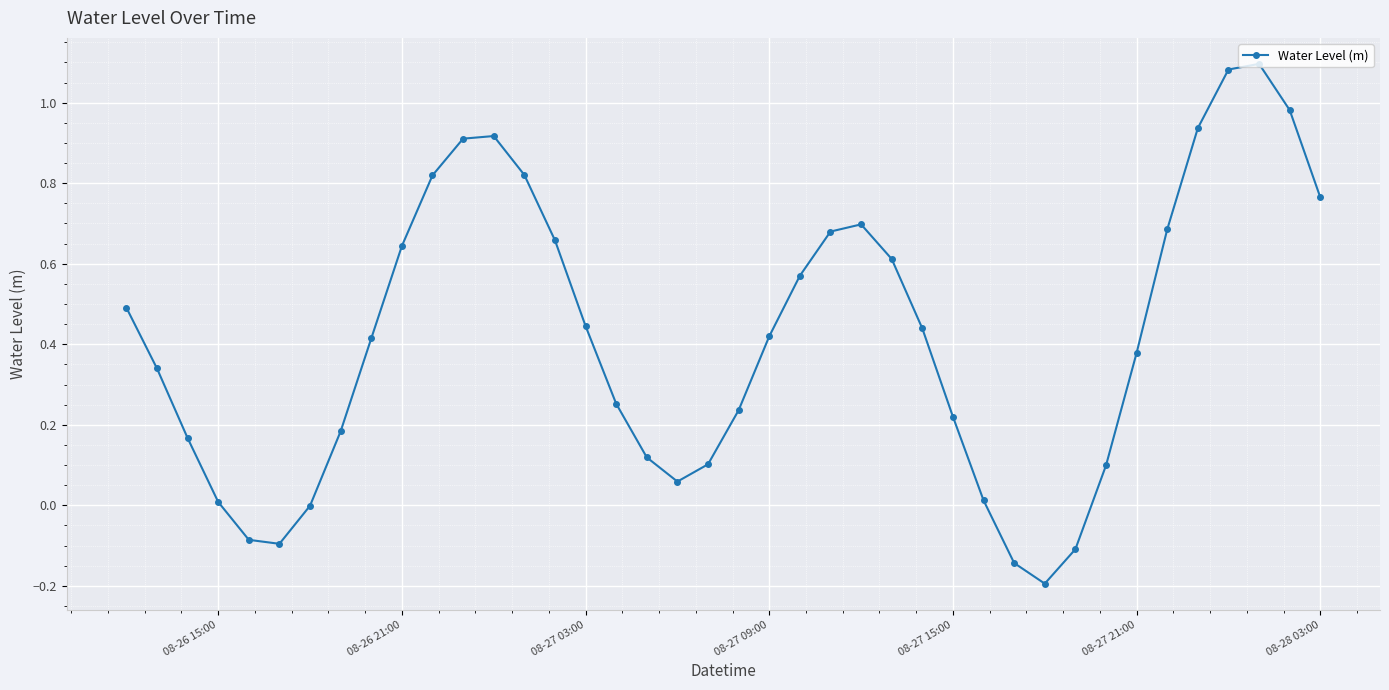

How many points are higher than both their immediate neighbors (excluding endpoints)?

3